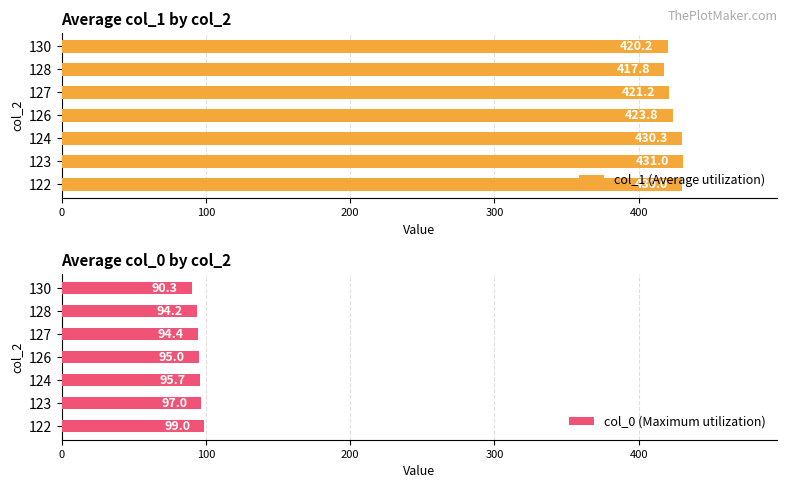

Are the bars grouped side by side (vs. stacked)?

Yes